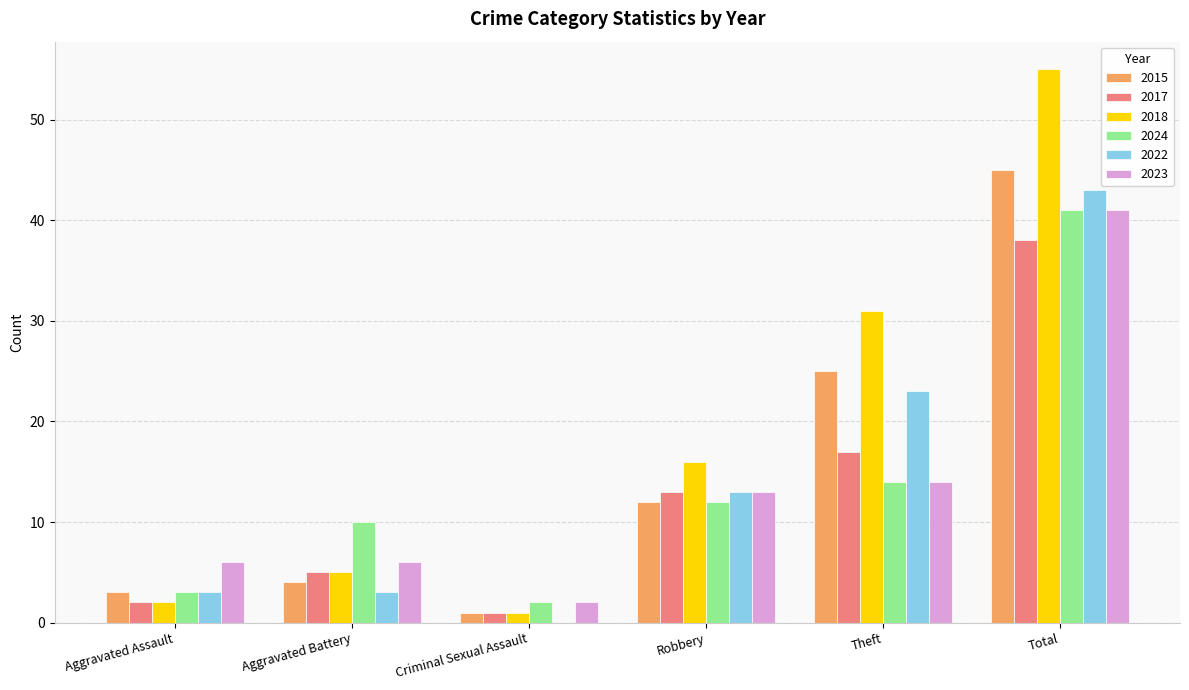

What is the sum of all 2024 values?

82